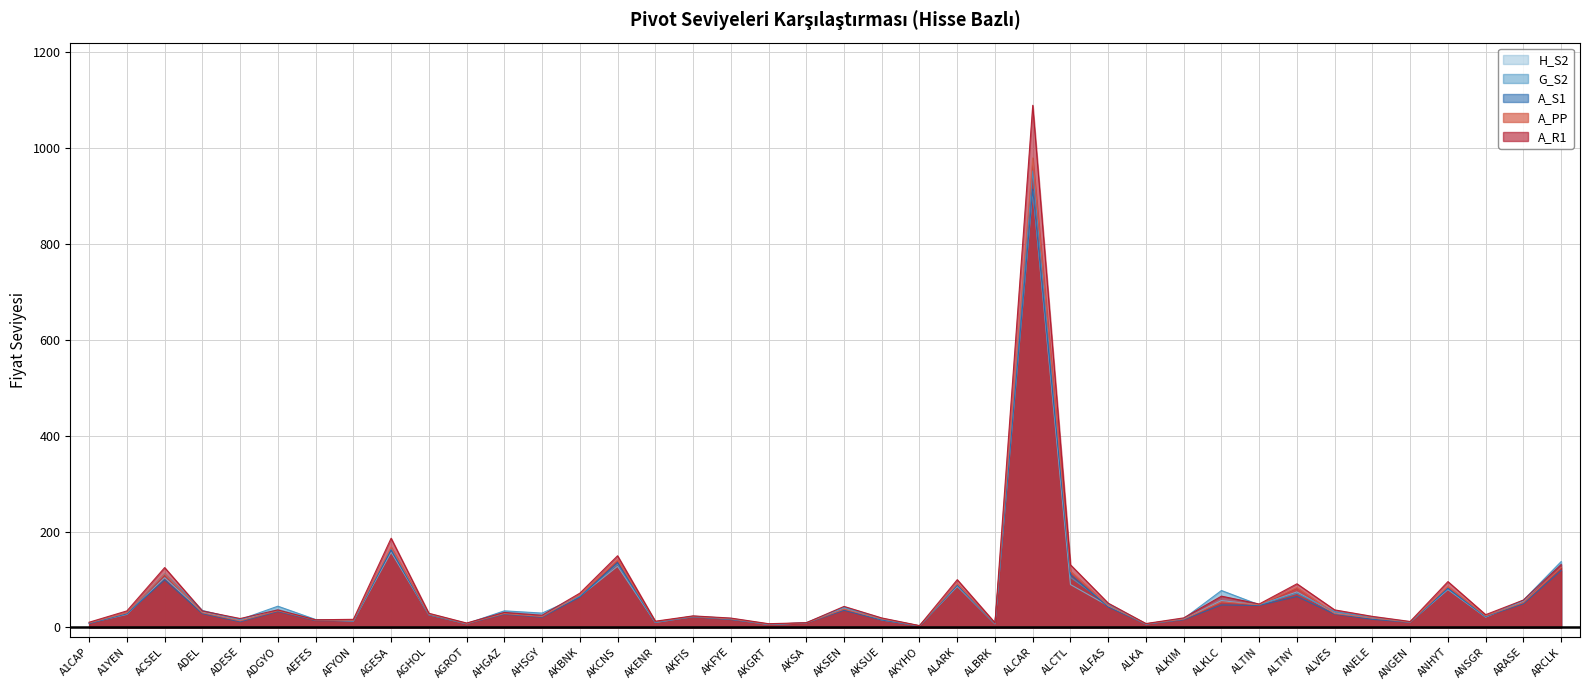

Which label corresponds to the largest value in the chart?

ALCAR